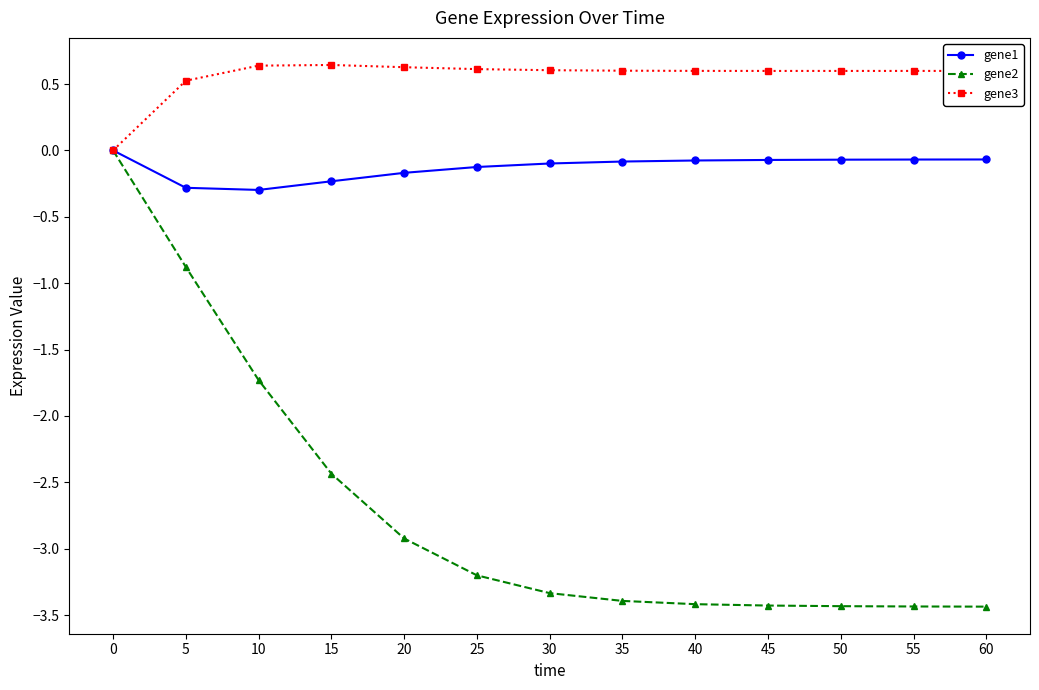

What is the value of the gene2 point at the 12th from the left?

-3.4